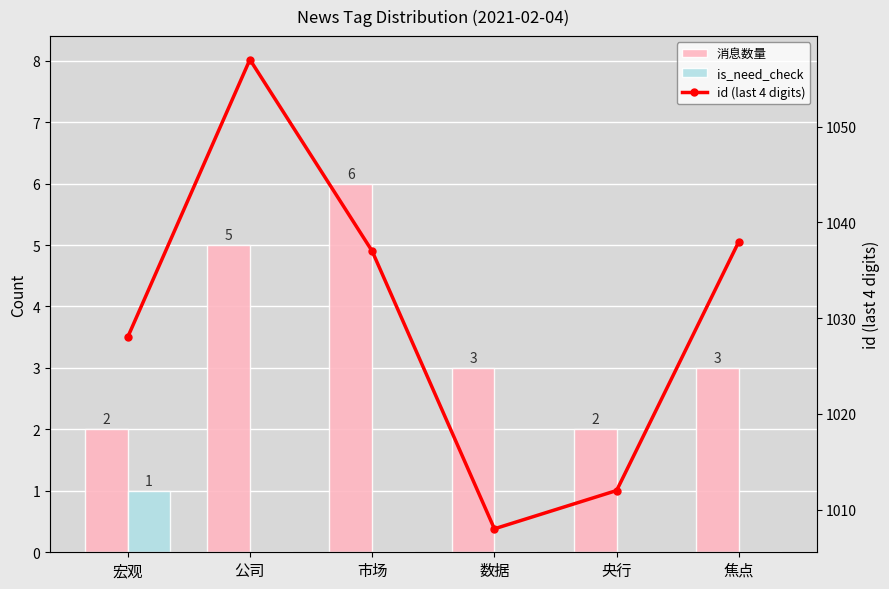

Reading left to right, transcribe all the data shown in this chart.

消息数量: 宏观=2	公司=5	市场=6	数据=3	央行=2	焦点=3
is_need_check: 宏观=1	公司=0	市场=0	数据=0	央行=0	焦点=0
id (last 4 digits): 宏观=1028	公司=1057	市场=1037	数据=1008	央行=1012	焦点=1038